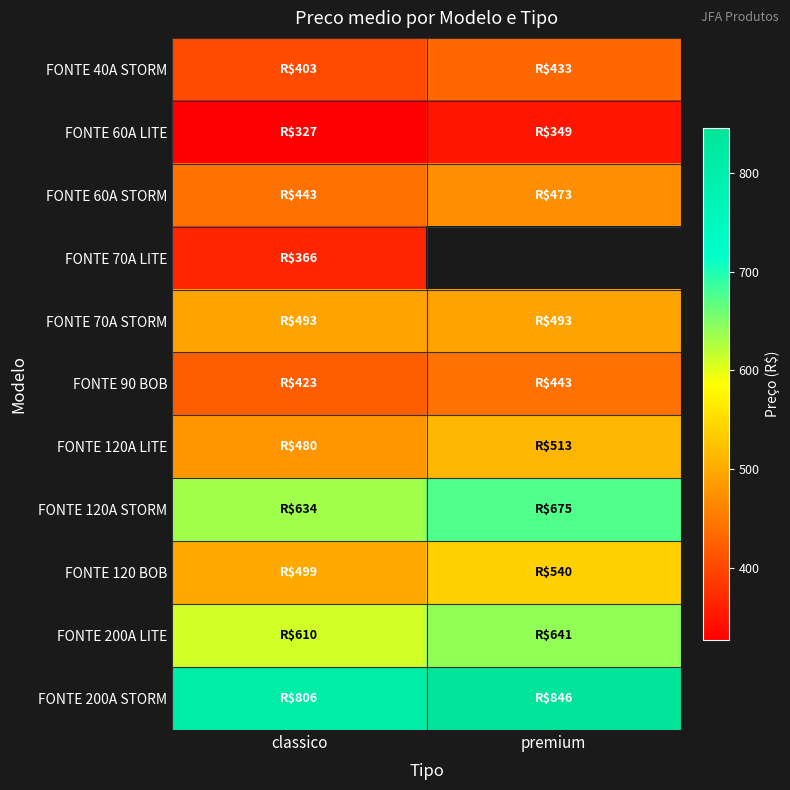

Which series changed the most between classico and premium?

FONTE 120 BOB